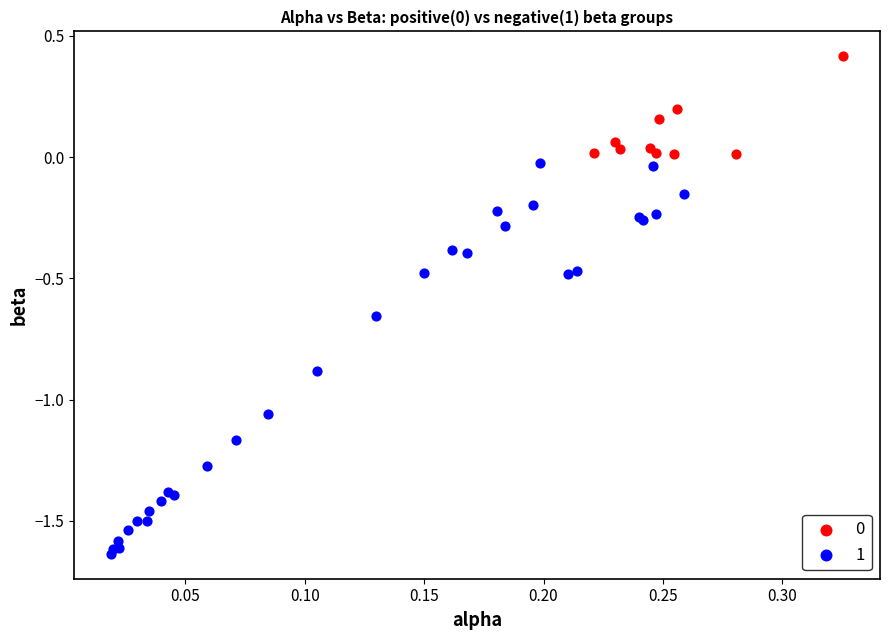

Which series has the largest Y range (max minus min)?

1